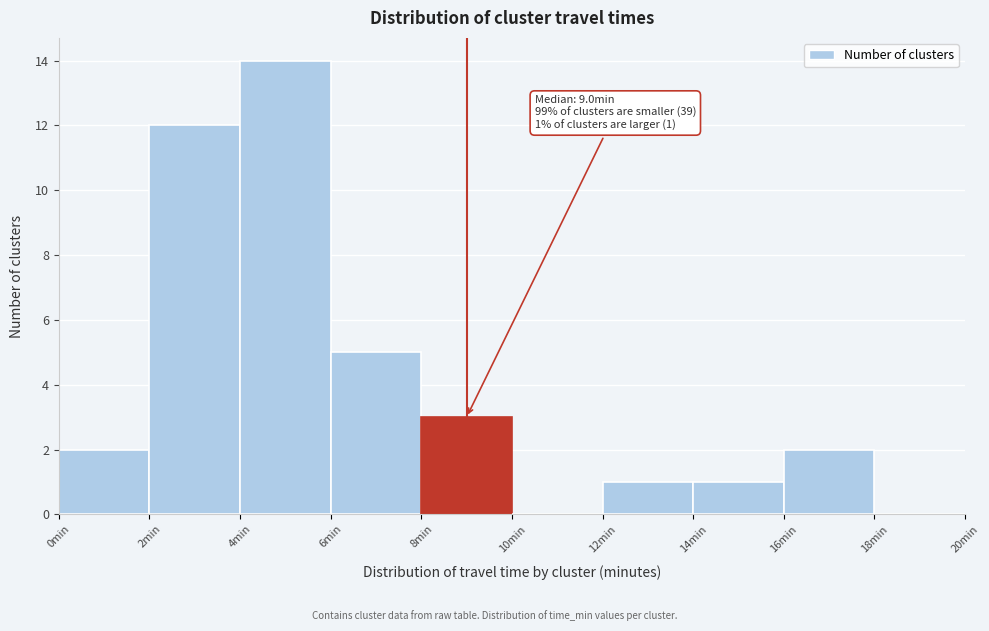

Which range on the x-axis has the tallest bar?

4 to 6